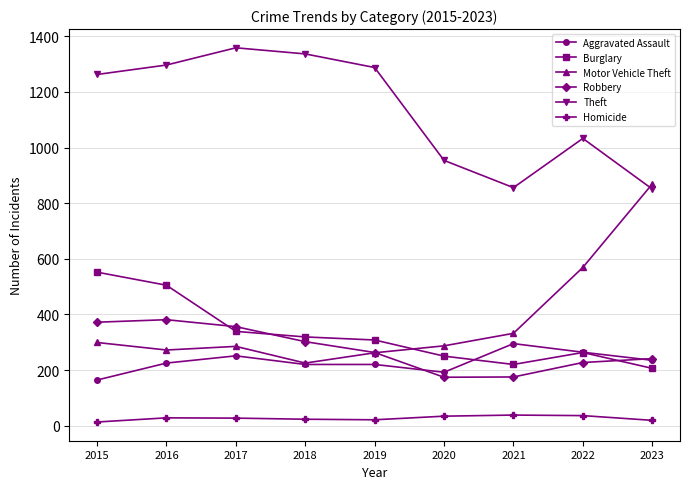

What is the value of the Burglary point at the 2nd from the left?

505